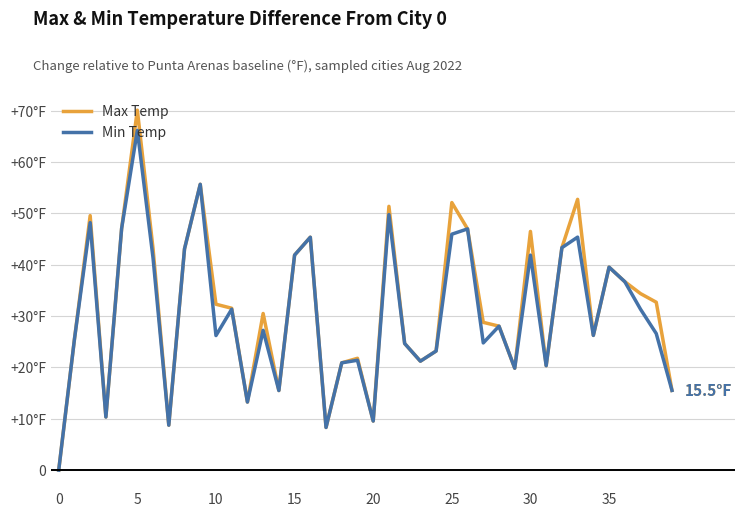

What are all the series names shown in the legend?

Max Temp, Min Temp